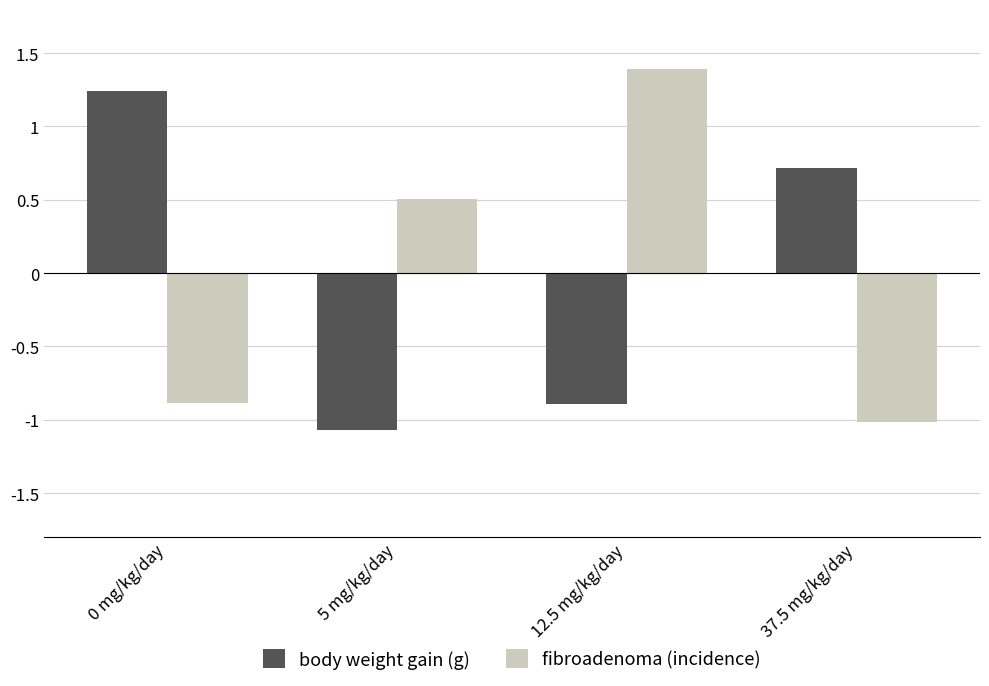

Is it true that fibroadenoma (incidence) equals 1.4 at 12.5 mg/kg/day?

True